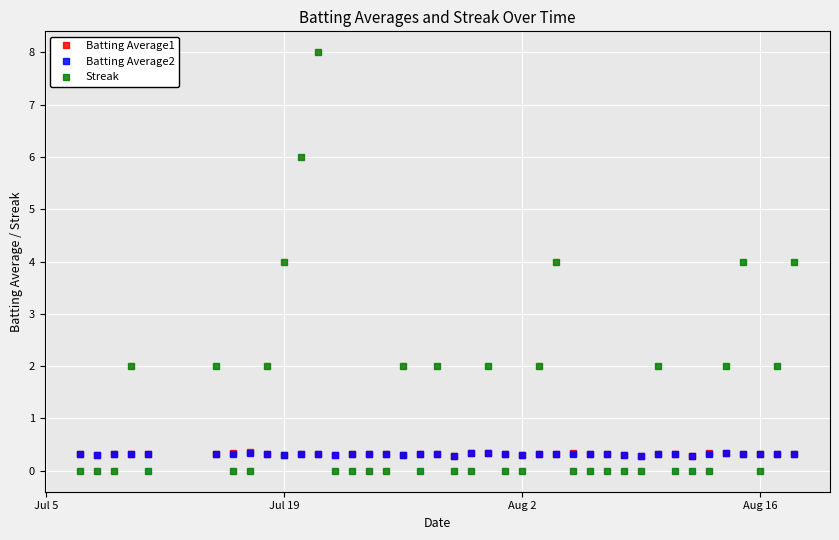

What is the highest value of the Streak series?

8.0